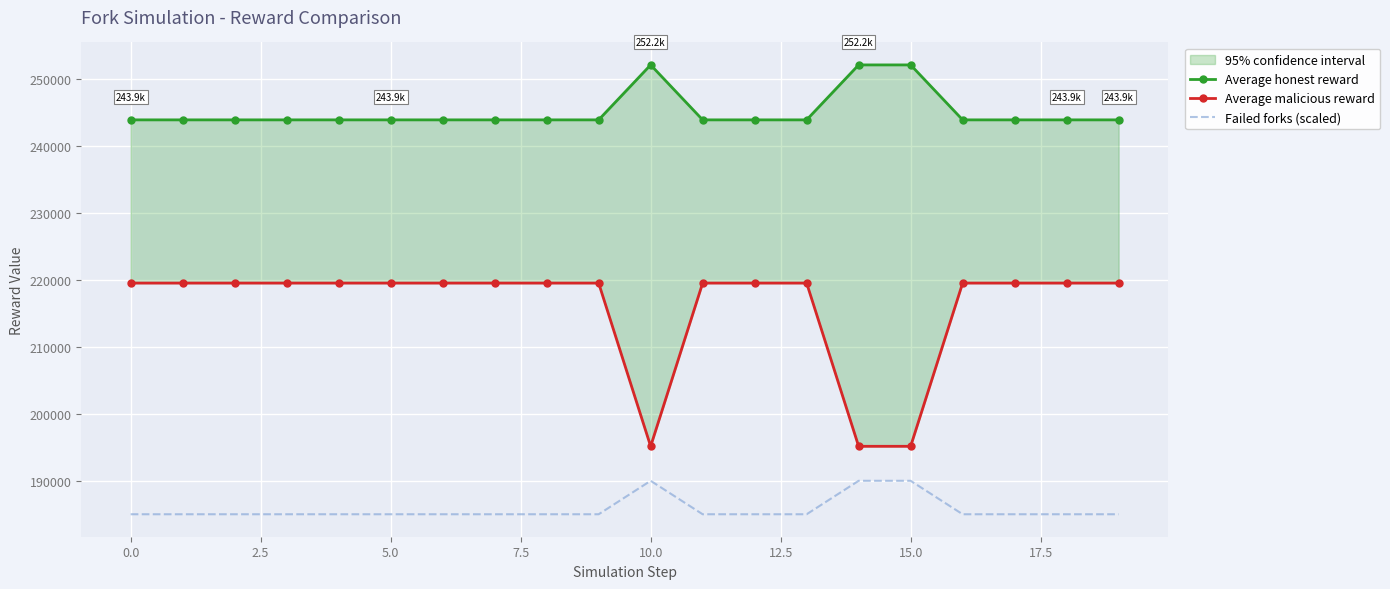

What is the highest value of the Failed forks (scaled) series?

190000